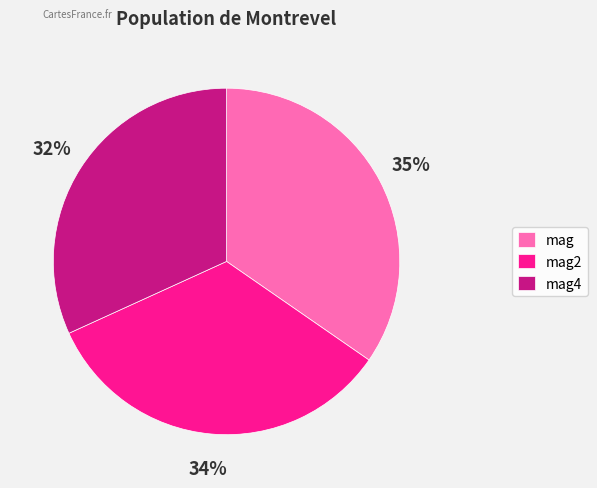

The mag2 slice represents 42% of the pie. True or false?

False